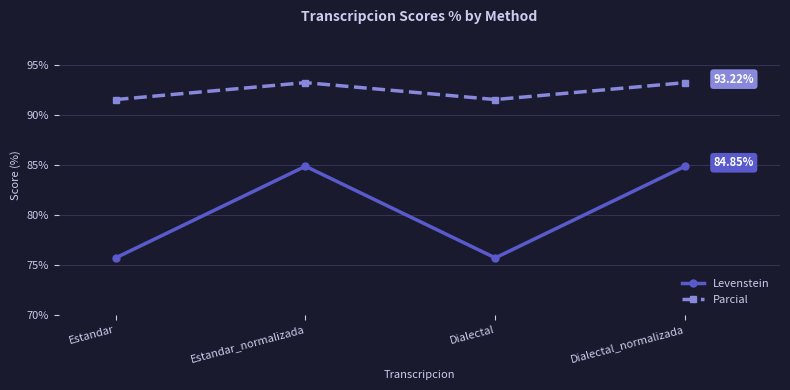

Rank the series at Dialectal from highest to lowest value.

Parcial, Levenstein